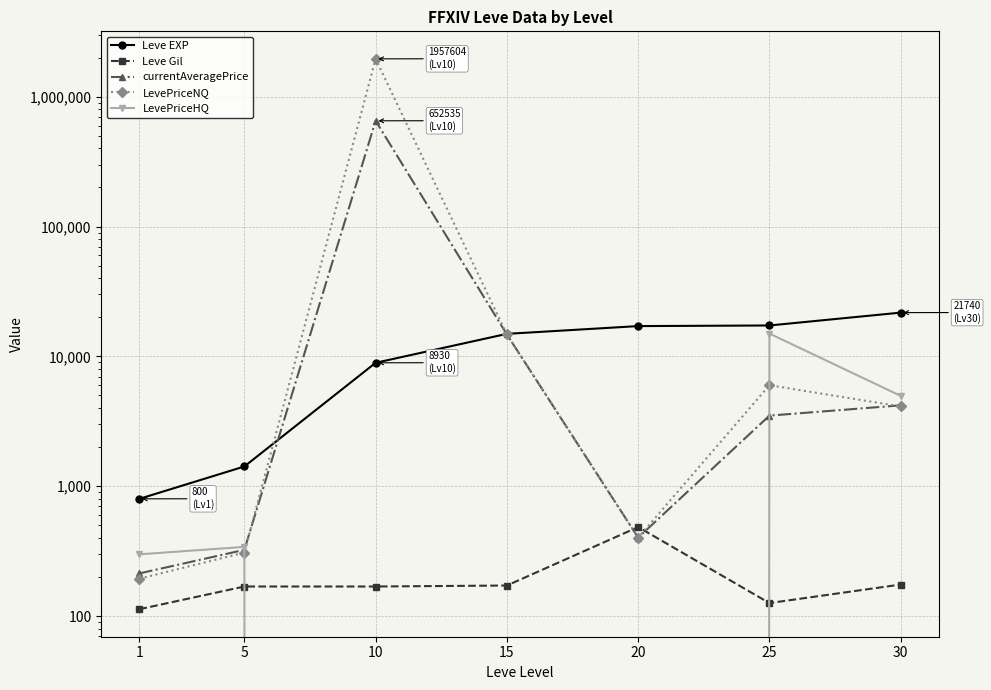

What is the sum of all LevePriceNQ values?

1983379.1